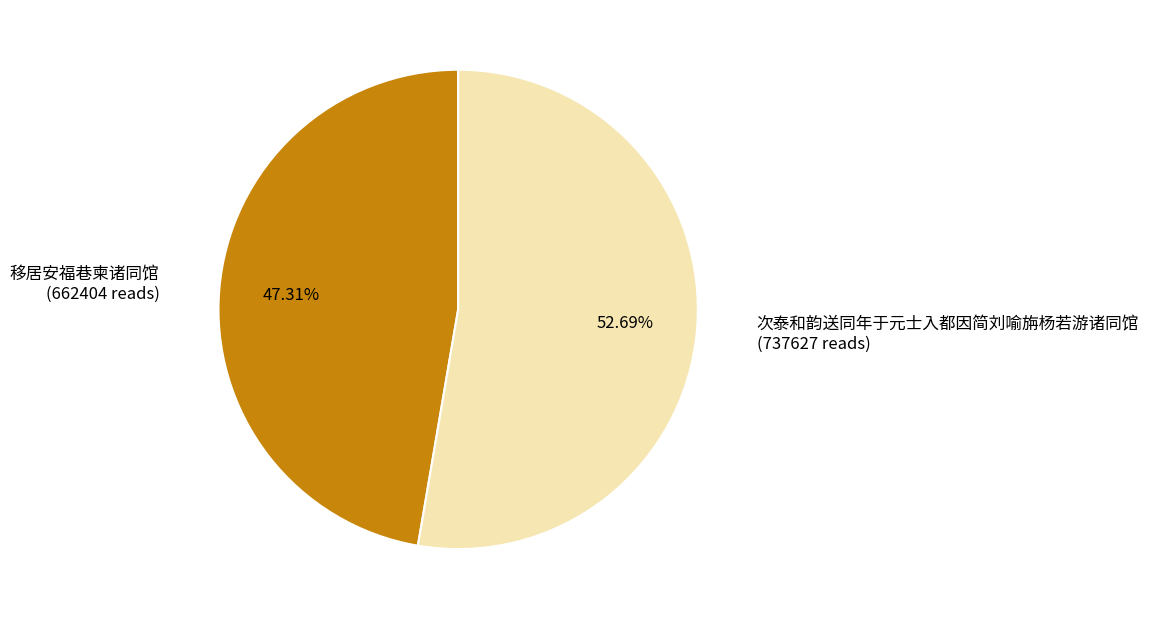

Is the sum of 次泰和韵送同年于元士入都因简刘喻旃杨若游诸同馆 and 移居安福巷柬诸同馆 greater than half?

Yes